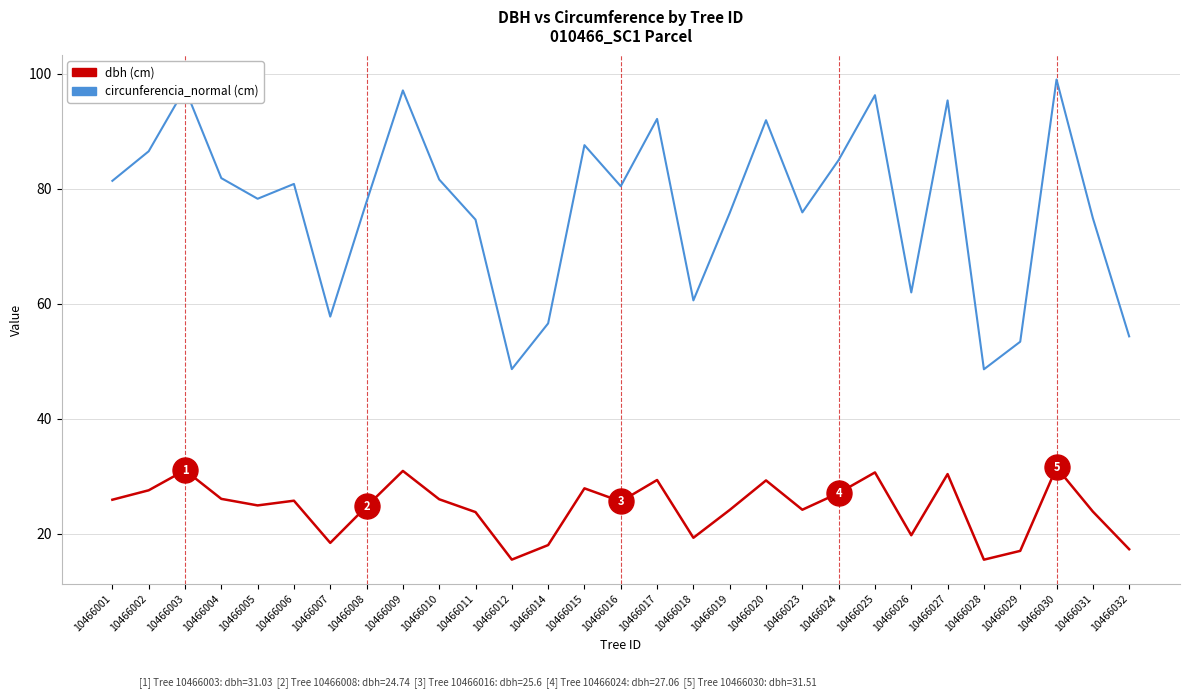

What is the total value across all series at 10466003?

128.5